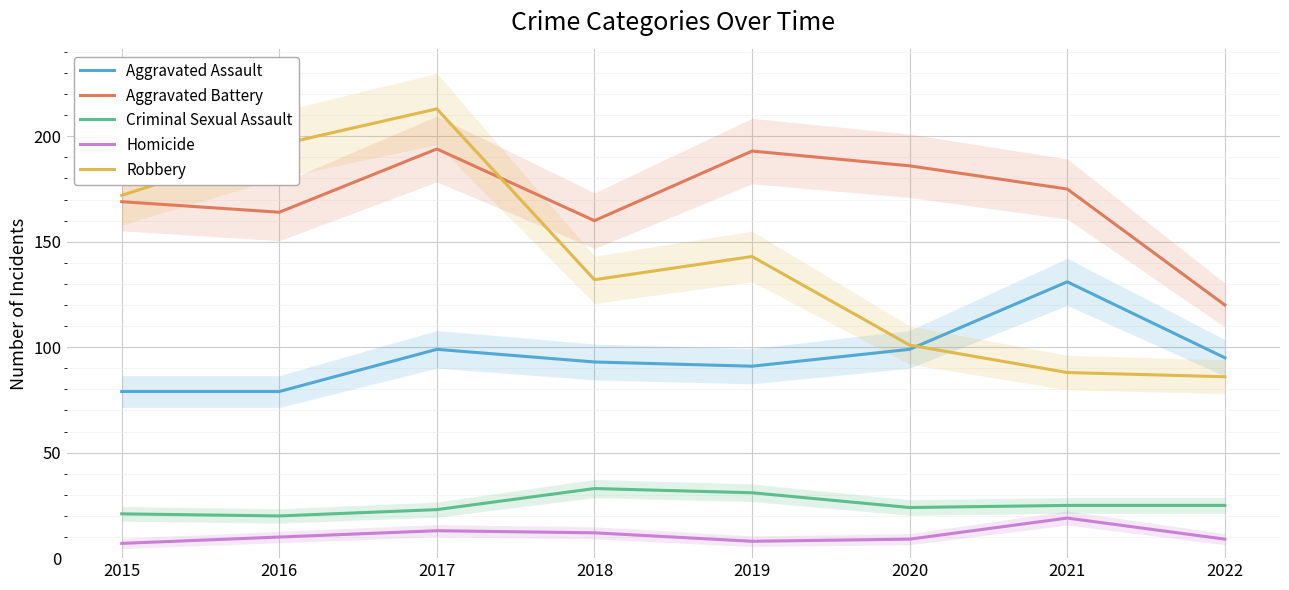

True or false: Robbery and Aggravated Assault cross at least once.

True